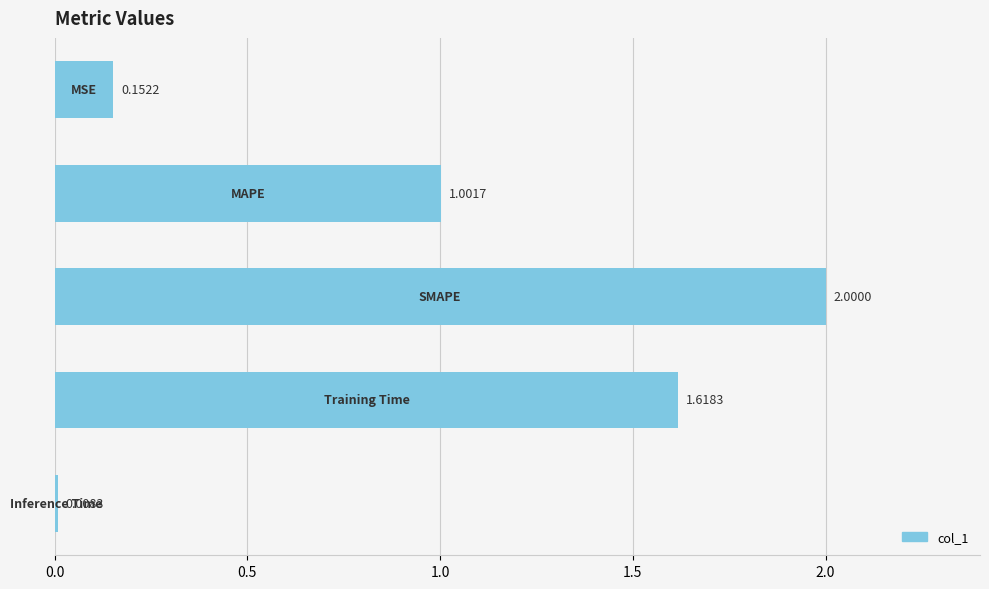

What is the difference between the maximum and minimum values?

2.0